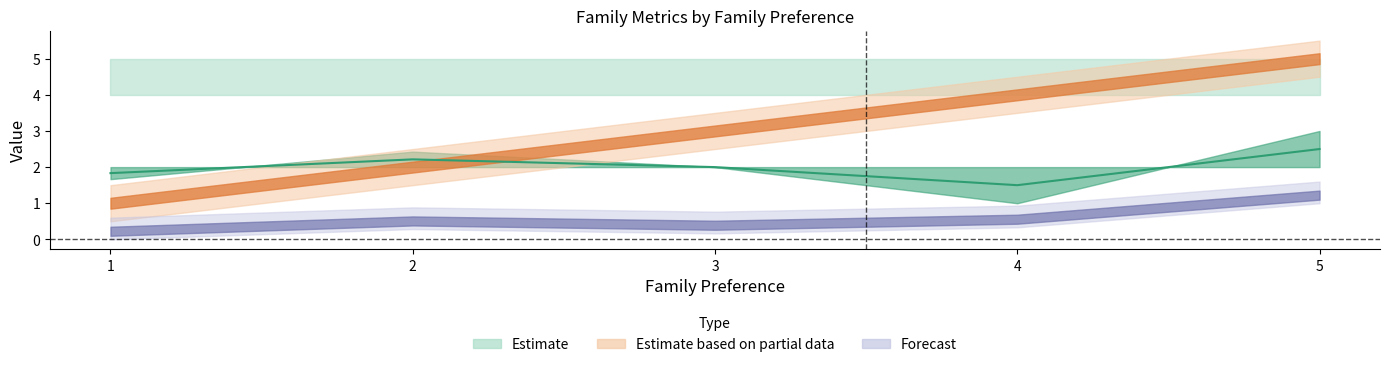

Does the chart have visible grid lines?

No